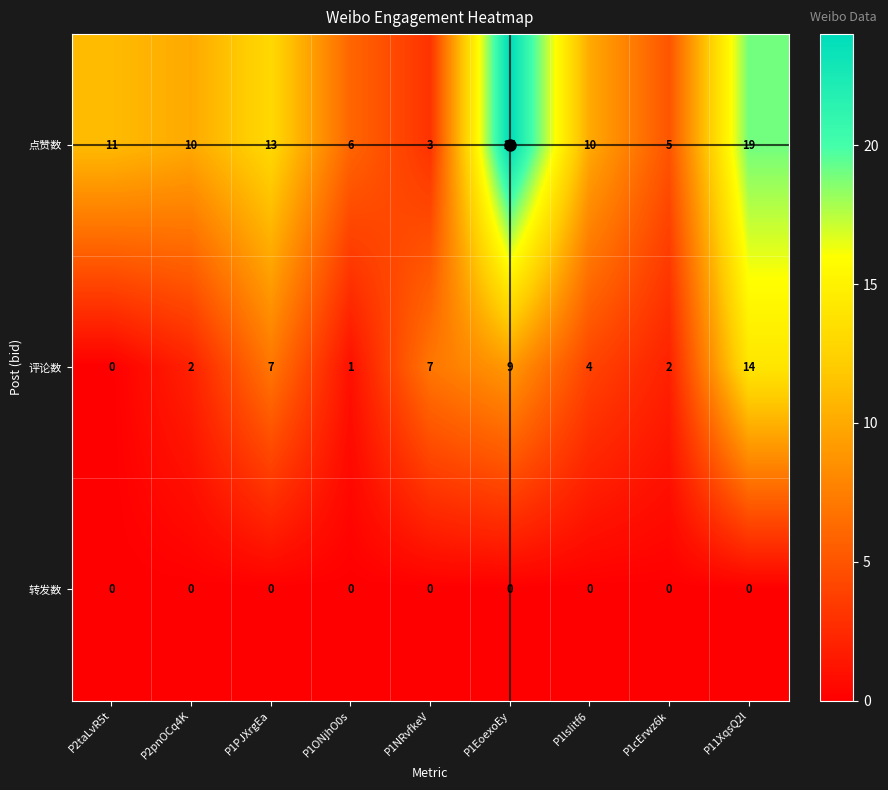

At which label does 评论数 first exceed 4?

P1PJXrgEa